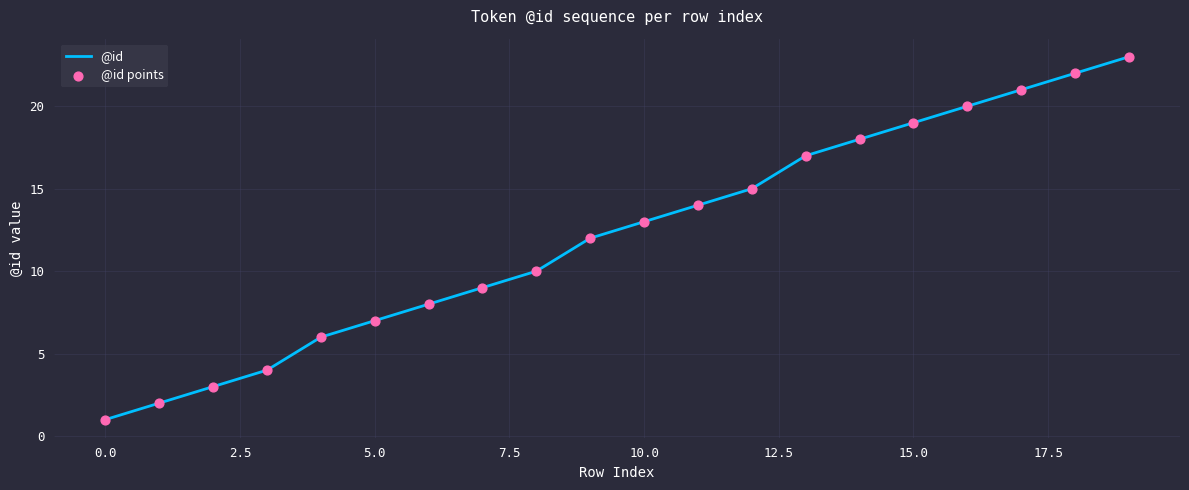

What is the maximum value shown in the chart?

23